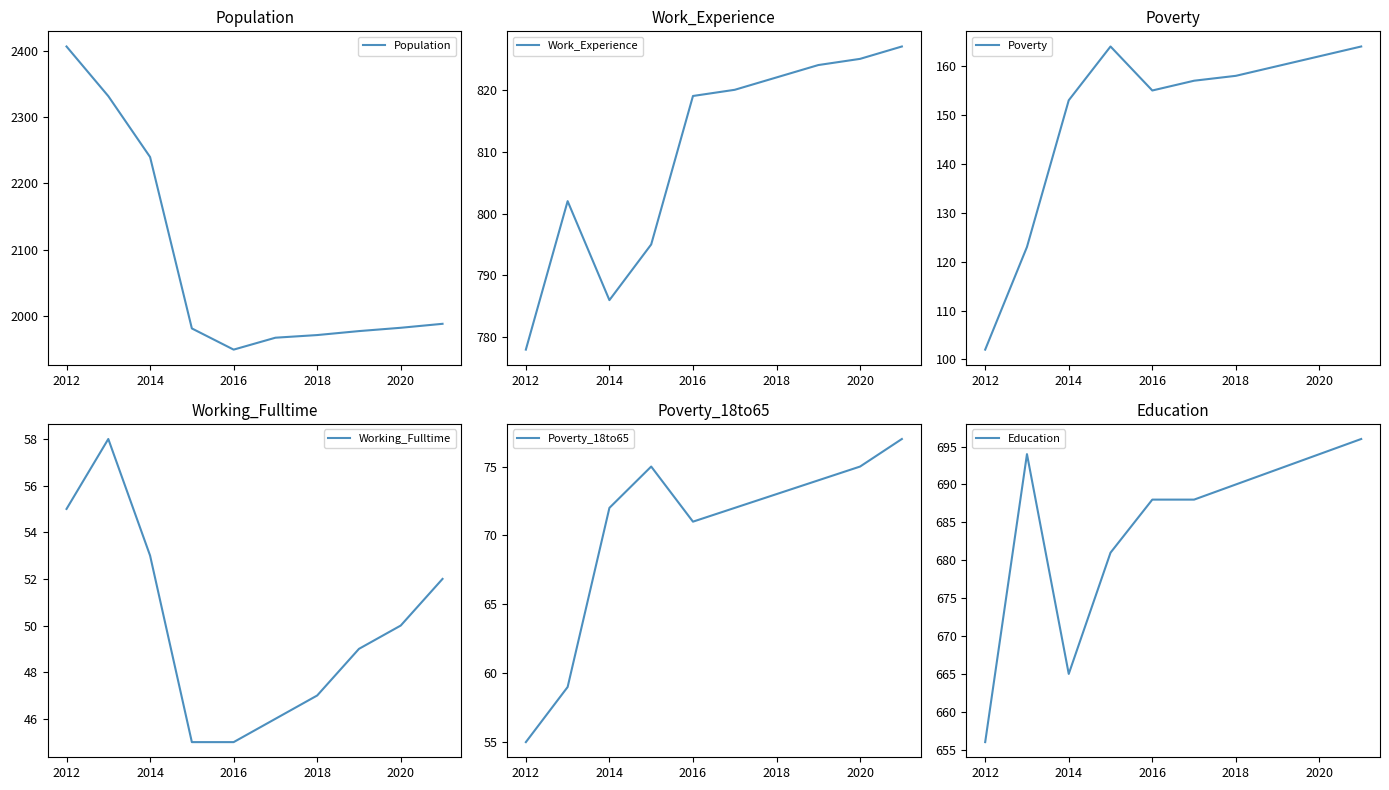

Does the chart have visible grid lines?

No